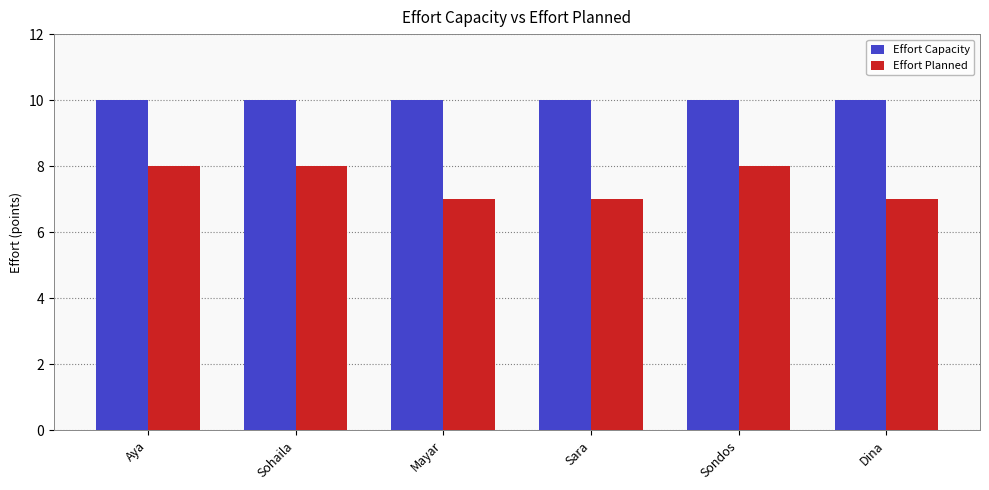

How many groups of bars are there?

6